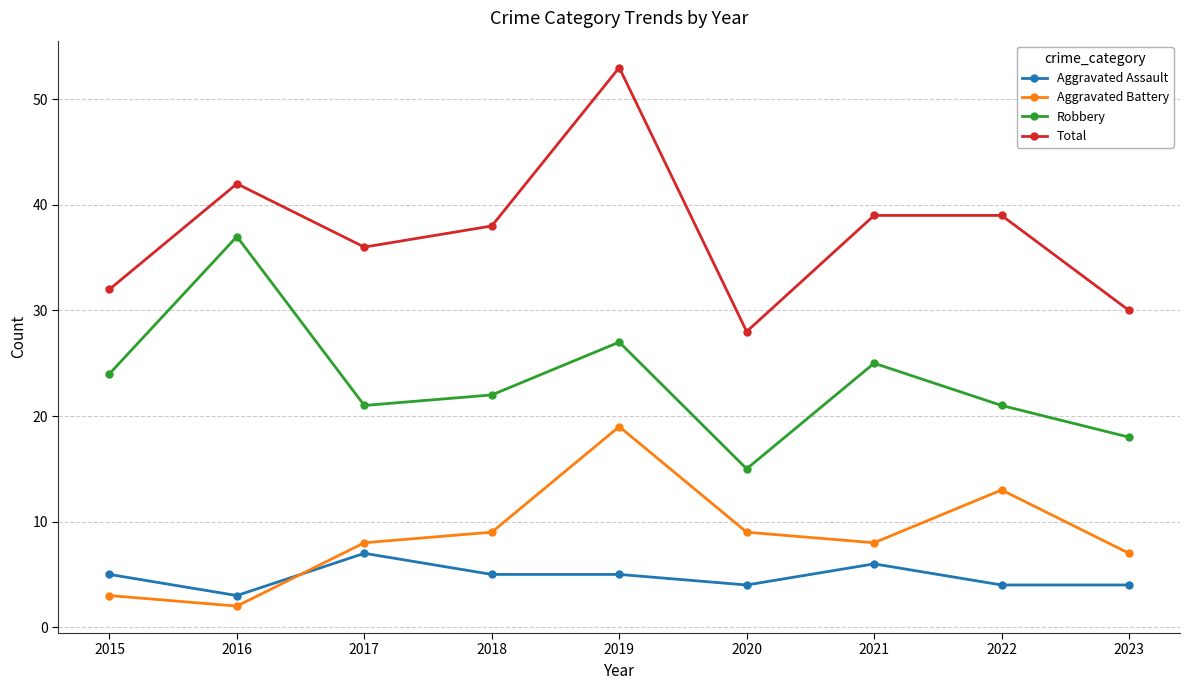

At how many categories does at least one series exceed 29?

8